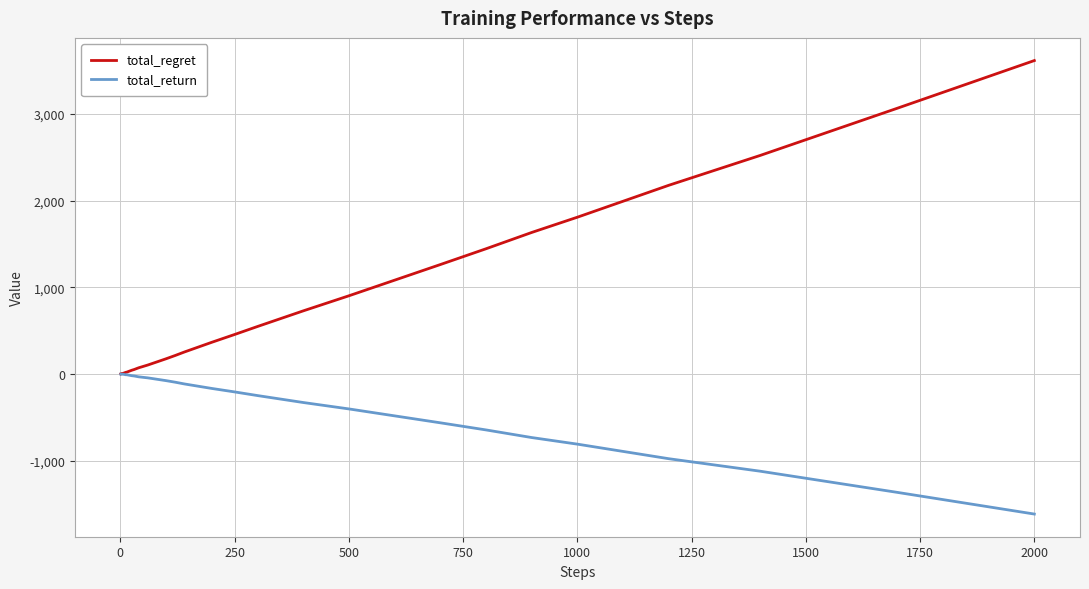

Which series has the largest total across all categories?

total_regret